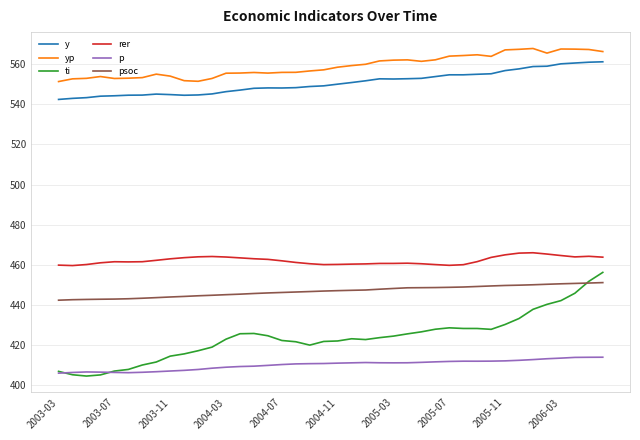

What is the sum of all p values?

16404.9